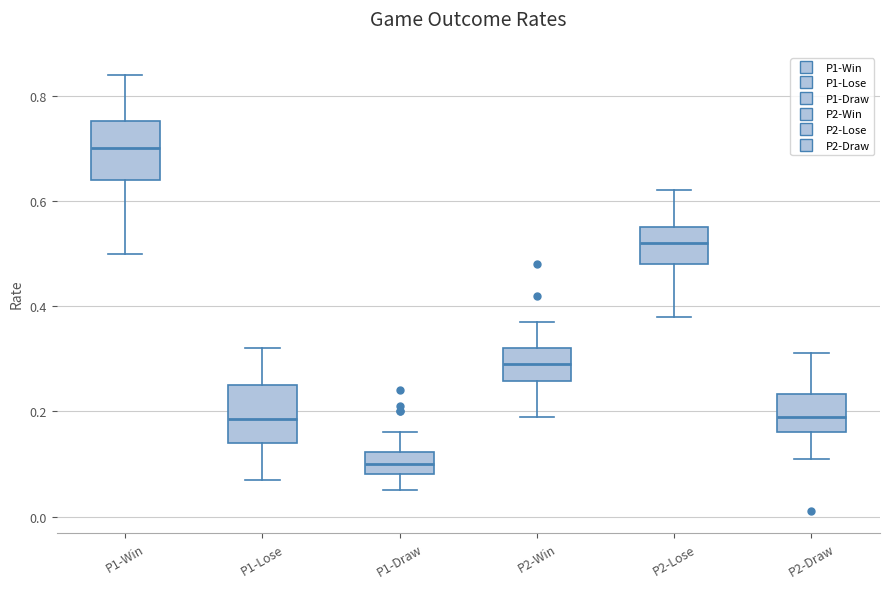

Which box has the lowest median line?

P1-Draw